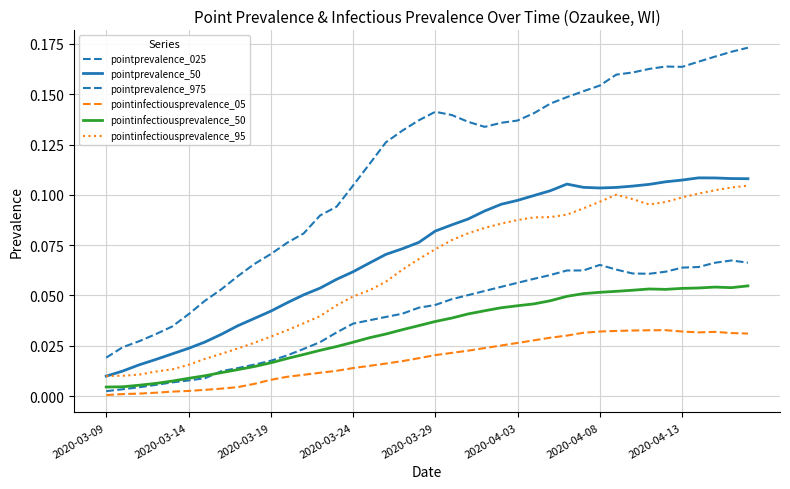

In pointprevalence_975, how many points are lower than both neighbors (excluding endpoints)?

2